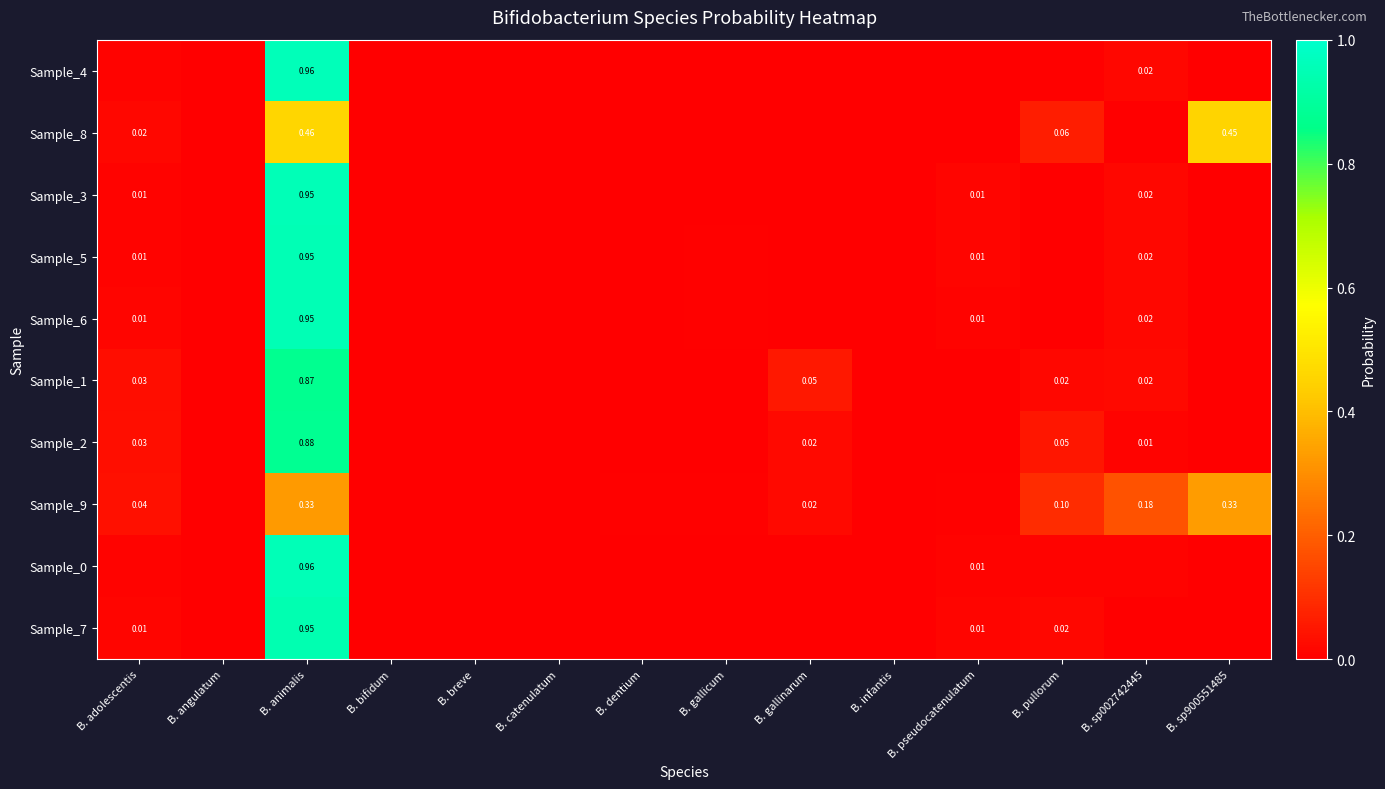

Between B. bifidum and B. gallinarum, which series saw the biggest shift?

Sample_1